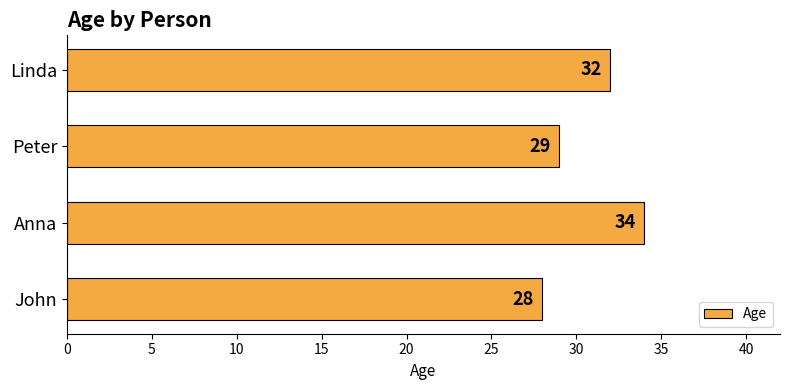

What is the ratio of the value at Linda to the value at Anna?

0.9